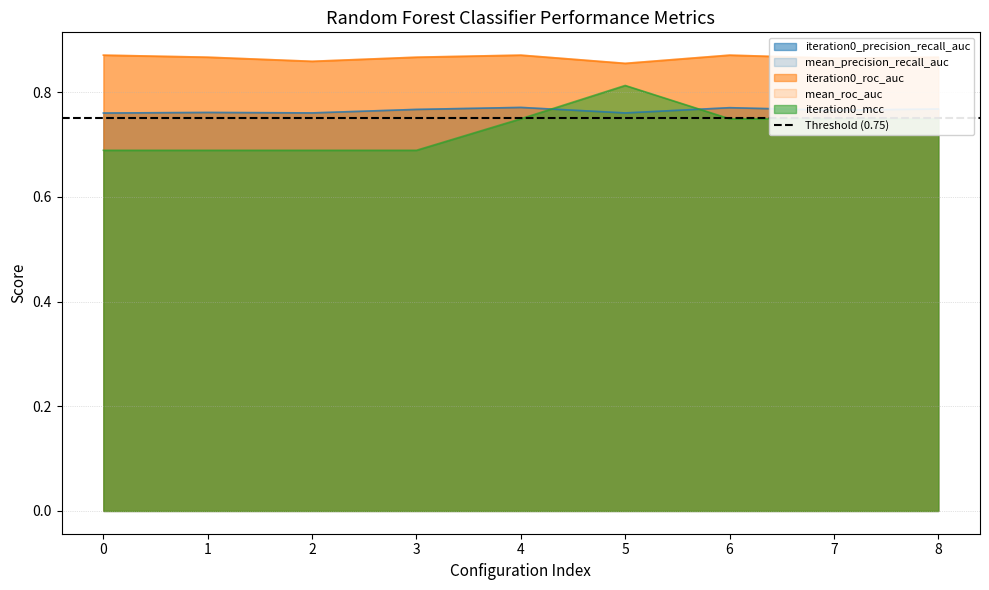

How many mean_precision_recall_auc values are between 0 and 1?

9